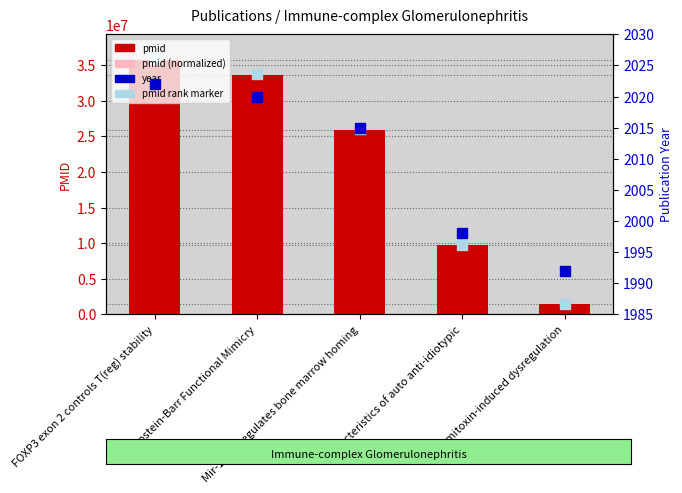

At how many categories does at least one series exceed 1633642?

4